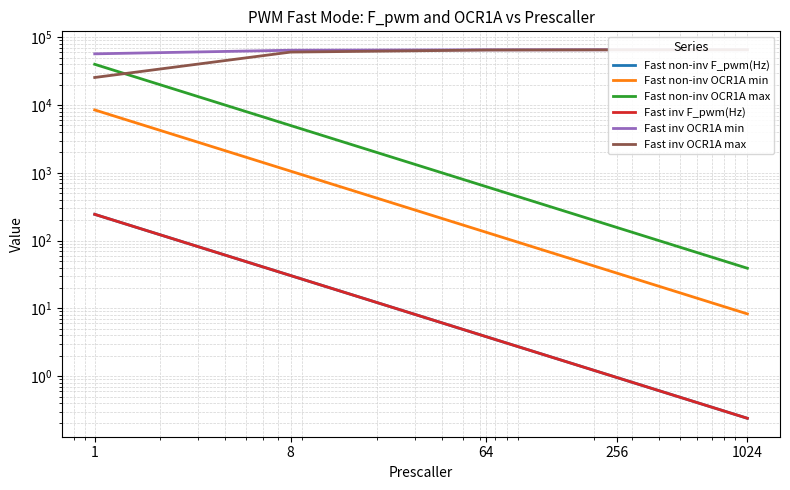

Which series has the widest spread of values?

Fast non-inv OCR1A max